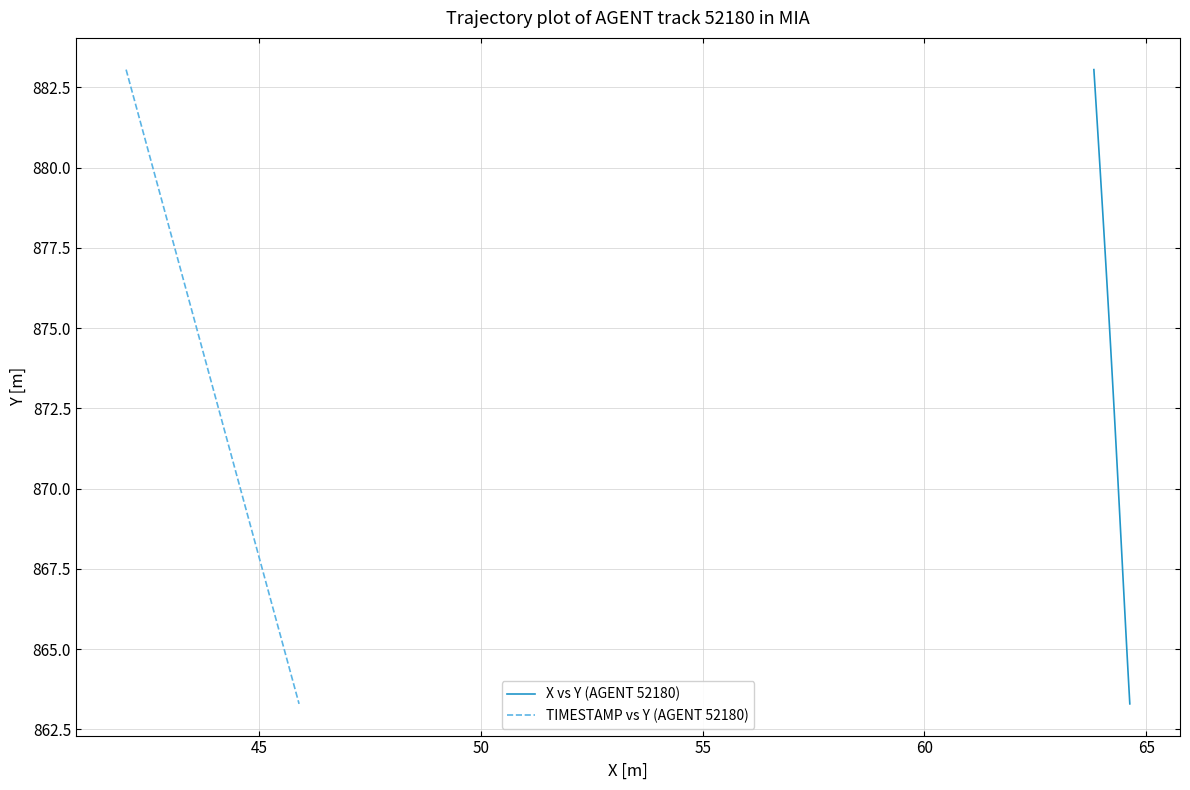

What are all the series names shown in the legend?

X vs Y (AGENT 52180), TIMESTAMP vs Y (AGENT 52180)